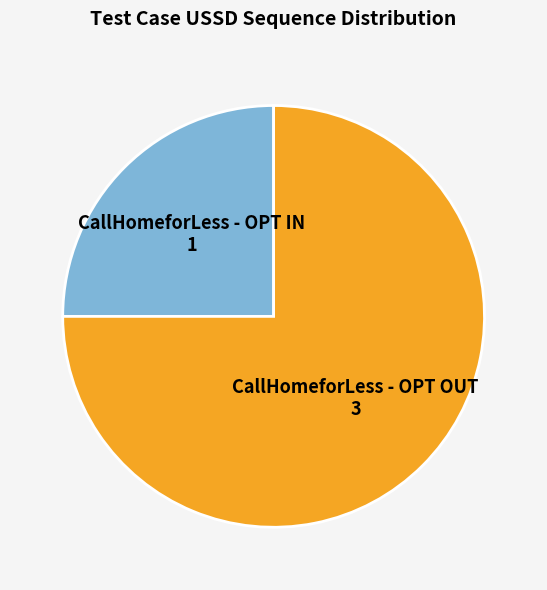

Rank the categories by value from highest to lowest.

CallHomeforLess - OPT OUT, CallHomeforLess - OPT IN